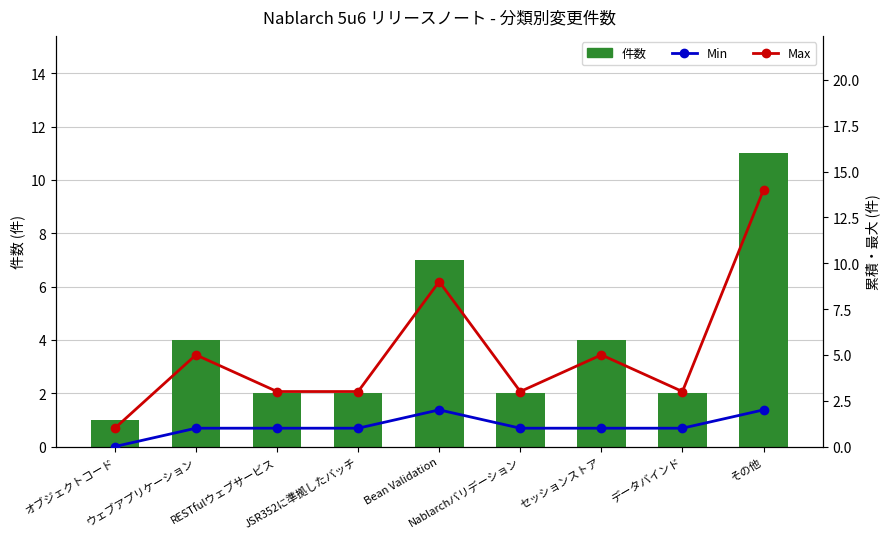

The value of 件数 at RESTfulウェブサービス is 2. True or false?

True